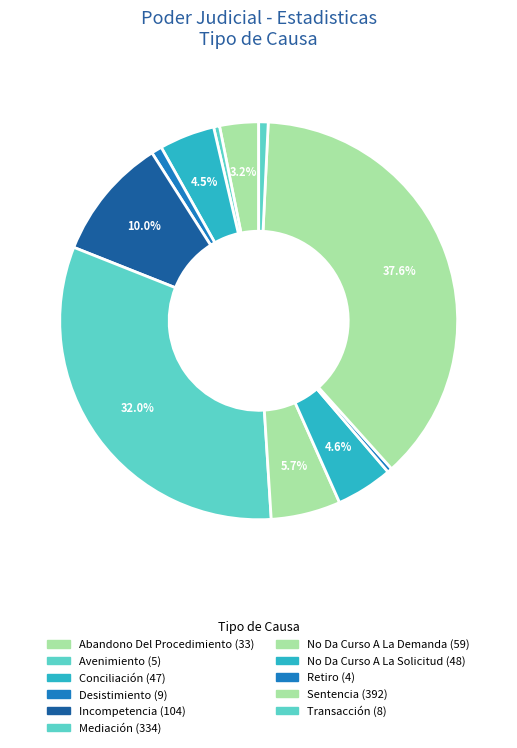

The No Da Curso A La Demanda slice represents 19% of the pie. True or false?

False